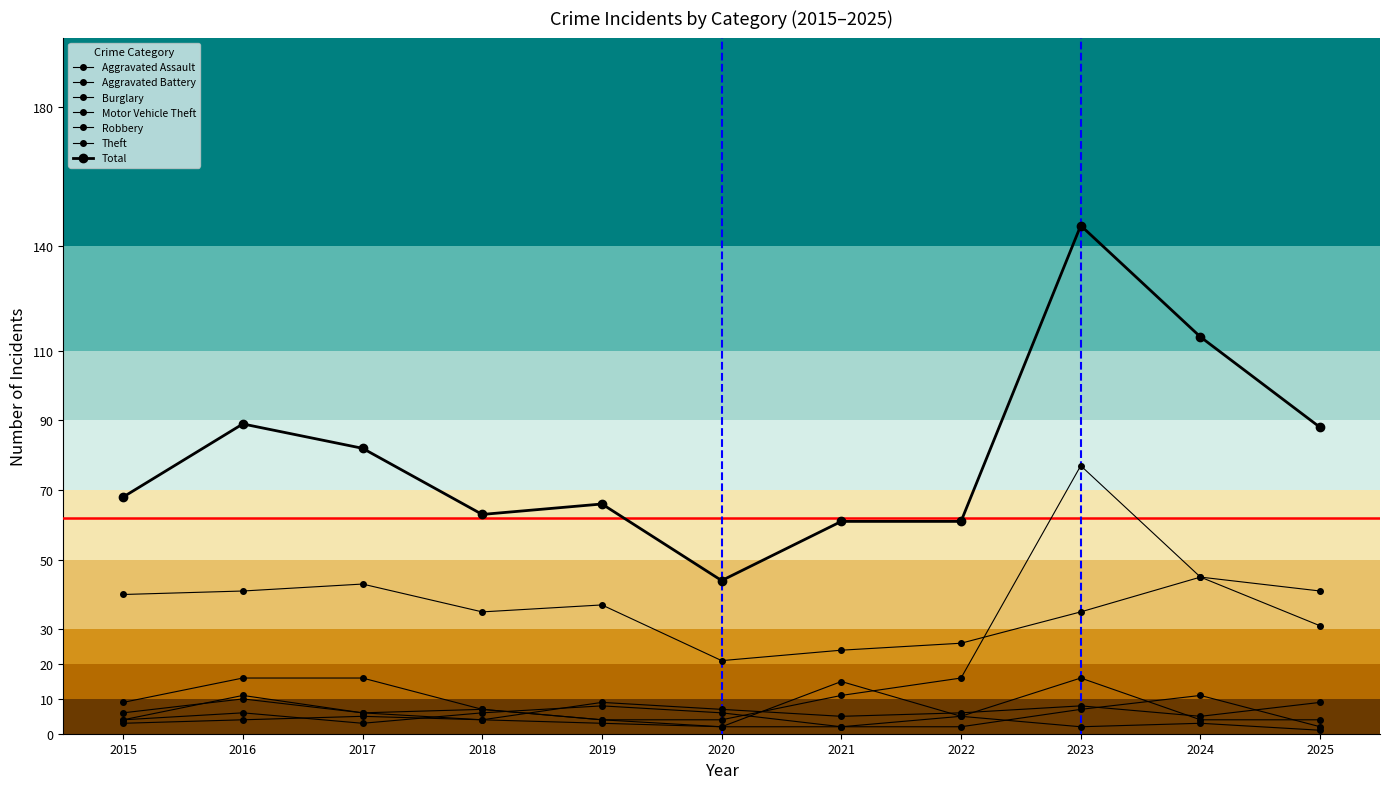

At which category does the chart reach its peak across all series?

2023